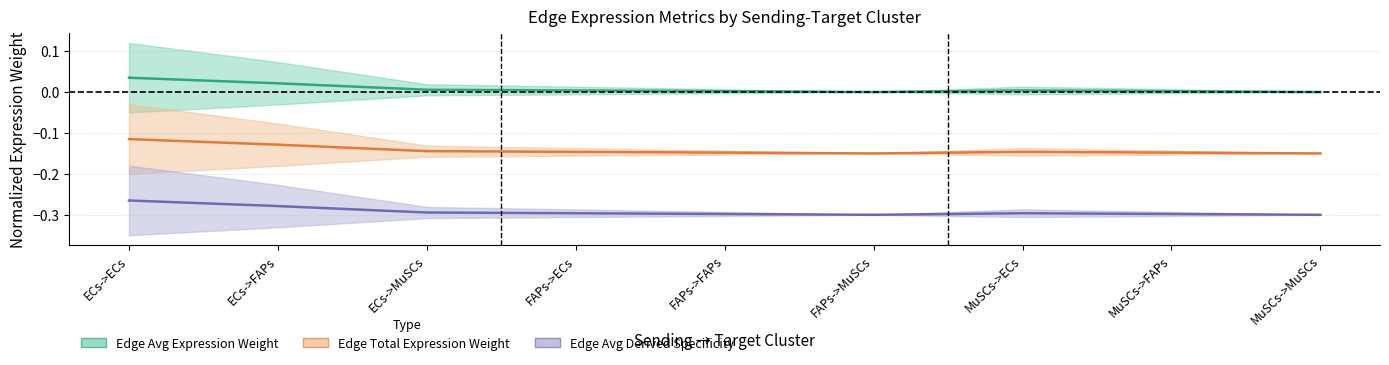

True or false: Edge total expression weight and Edge average expression weight cross at least once.

False